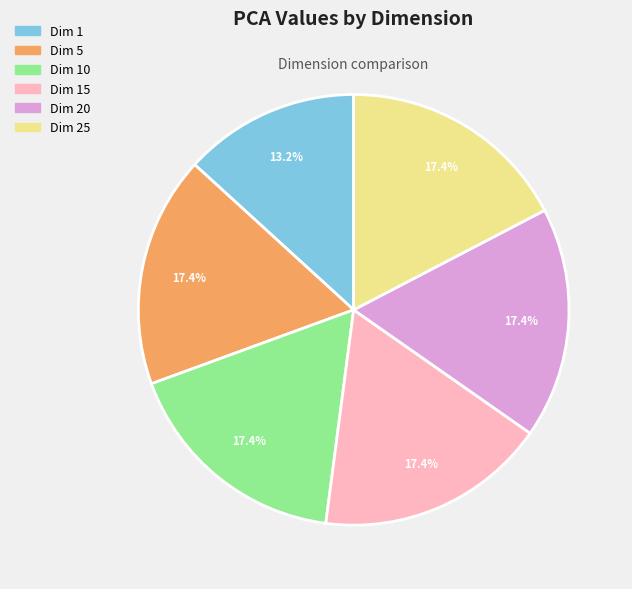

Is there a majority slice in this chart?

No